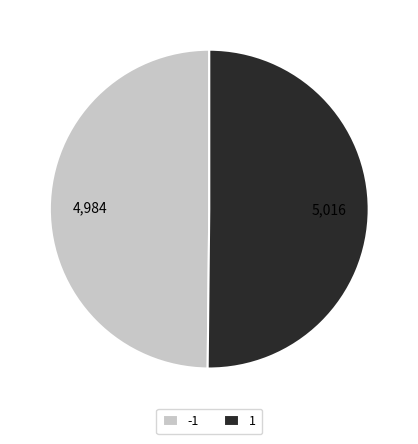

Is the sum of 1 and -1 greater than half?

Yes